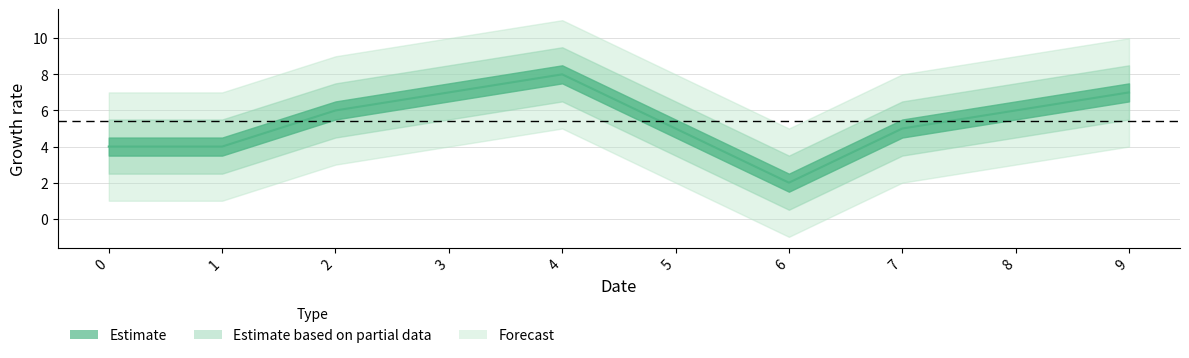

At which label does the data first exceed 6?

3